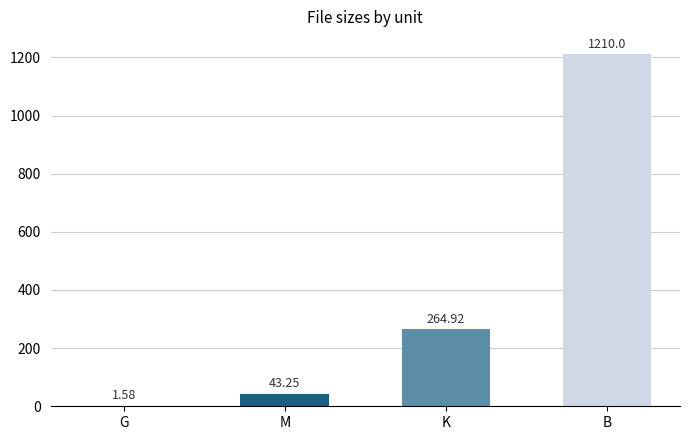

What is the change in value from M to K?

+221.7